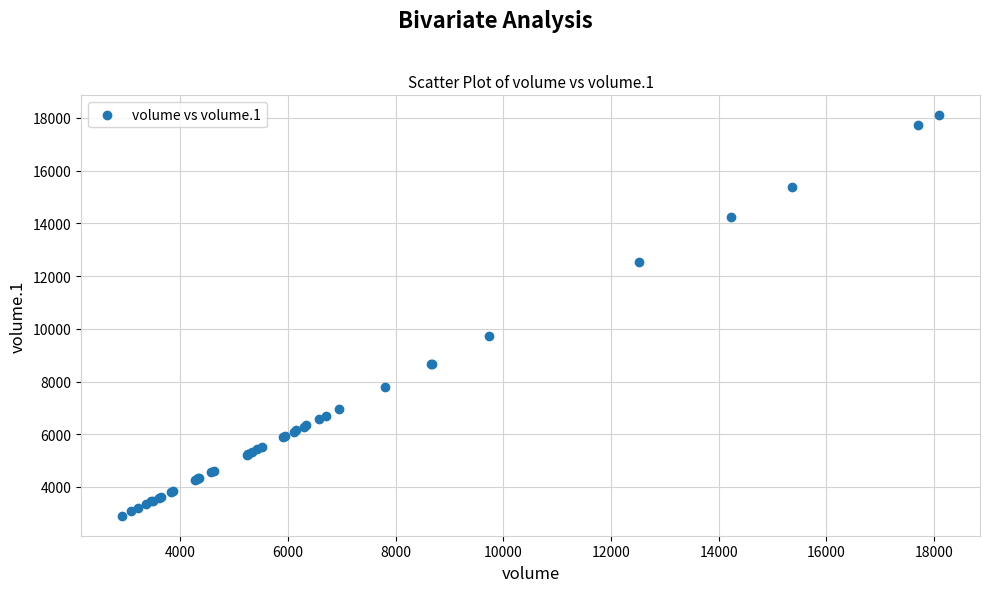

What Y value in the scatter plot is closest to 10503?

9726